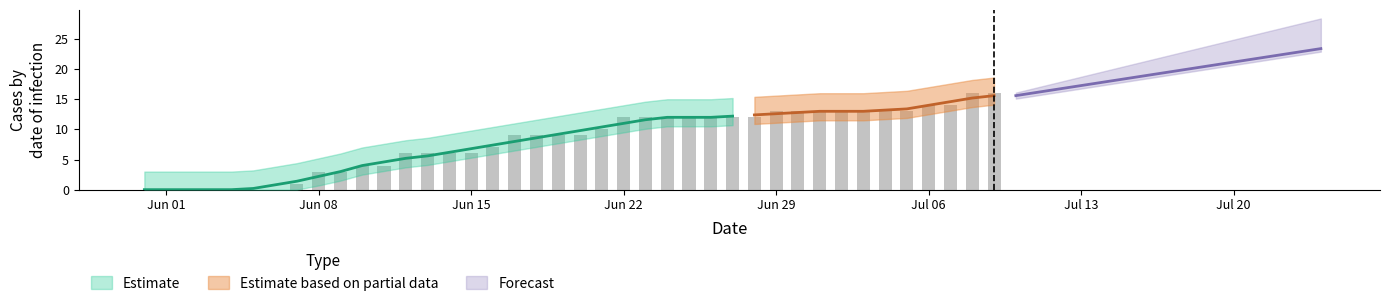

What is the spread (max minus min) of values at 16?

7.0